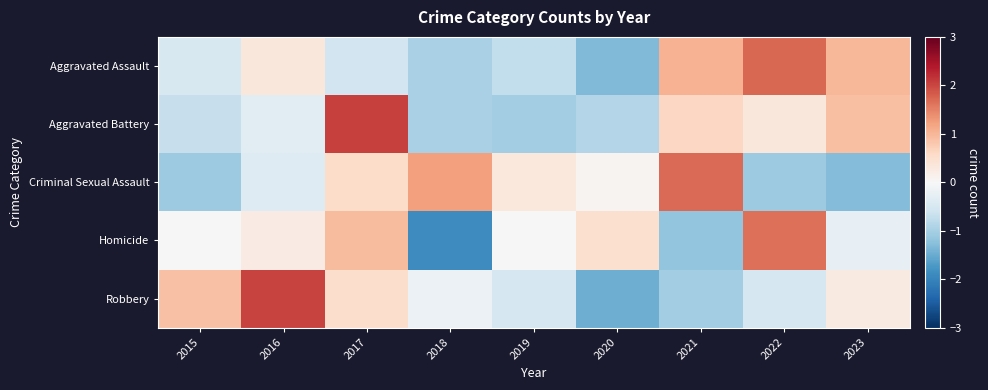

Reading left to right, list all the values displayed in this chart.

Aggravated Assault: 2015=-0.5	2016=0.3	2017=-0.6	2018=-1.0	2019=-0.7	2020=-1.3	2021=1.0	2022=1.7	2023=1.0
Aggravated Battery: 2015=-0.7	2016=-0.4	2017=2.1	2018=-1.0	2019=-1.0	2020=-0.9	2021=0.6	2022=0.3	2023=0.9
Criminal Sexual Assault: 2015=-1.1	2016=-0.4	2017=0.5	2018=1.2	2019=0.3	2020=0.1	2021=1.7	2022=-1.1	2023=-1.3
Homicide: 2015=0.0	2016=0.2	2017=0.9	2018=-1.9	2019=0.0	2020=0.5	2021=-1.2	2022=1.7	2023=-0.2
Robbery: 2015=0.9	2016=2.0	2017=0.5	2018=-0.2	2019=-0.5	2020=-1.5	2021=-1.0	2022=-0.5	2023=0.3